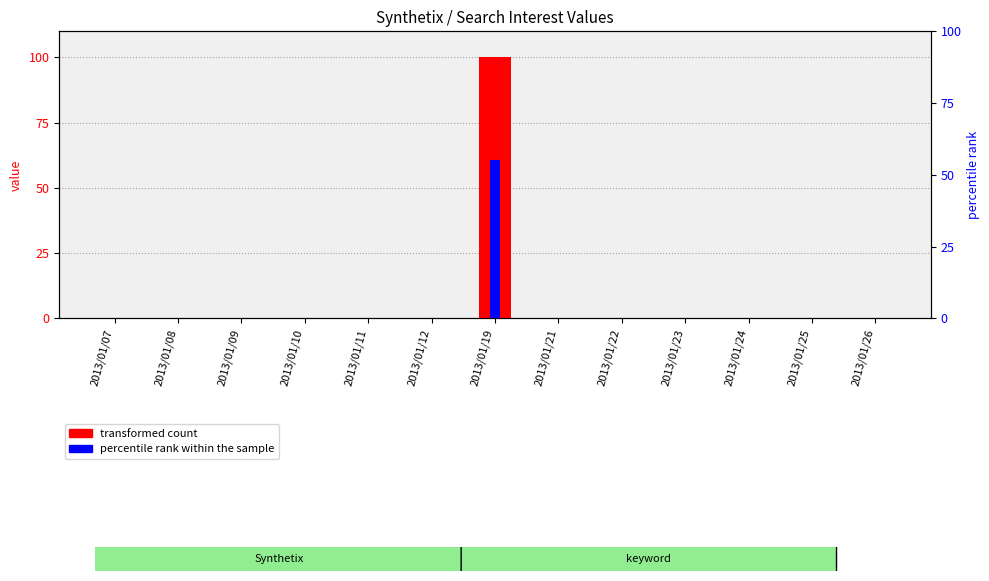

How many data points in percentile rank within the sample are above 0?

1